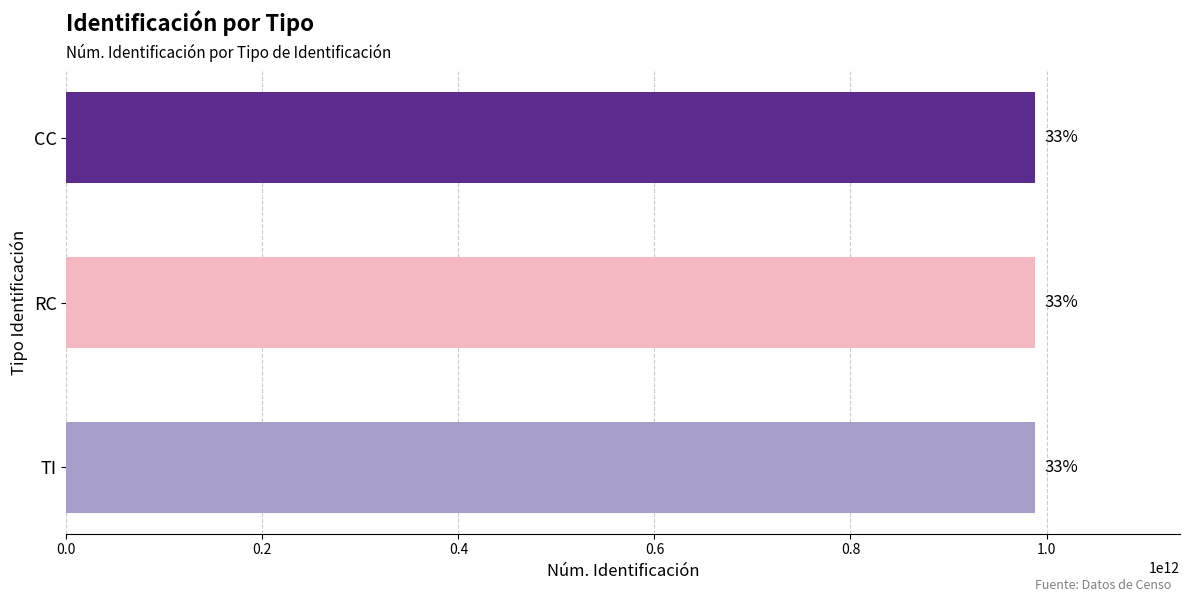

How many bars are there in total?

3